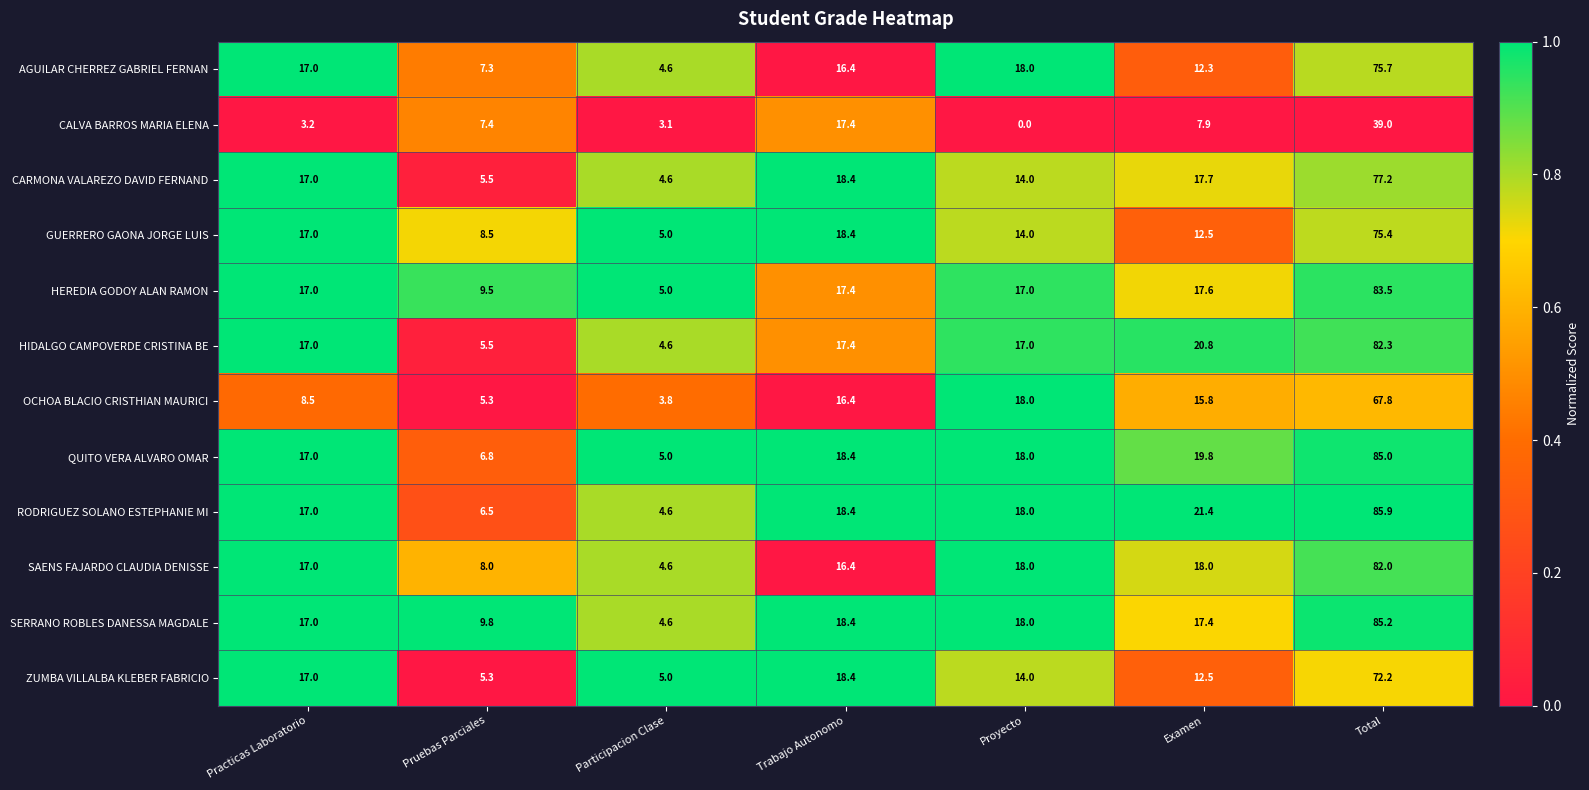

Which series has the largest total across all categories?

RODRIGUEZ SOLANO ESTEPHANIE MI